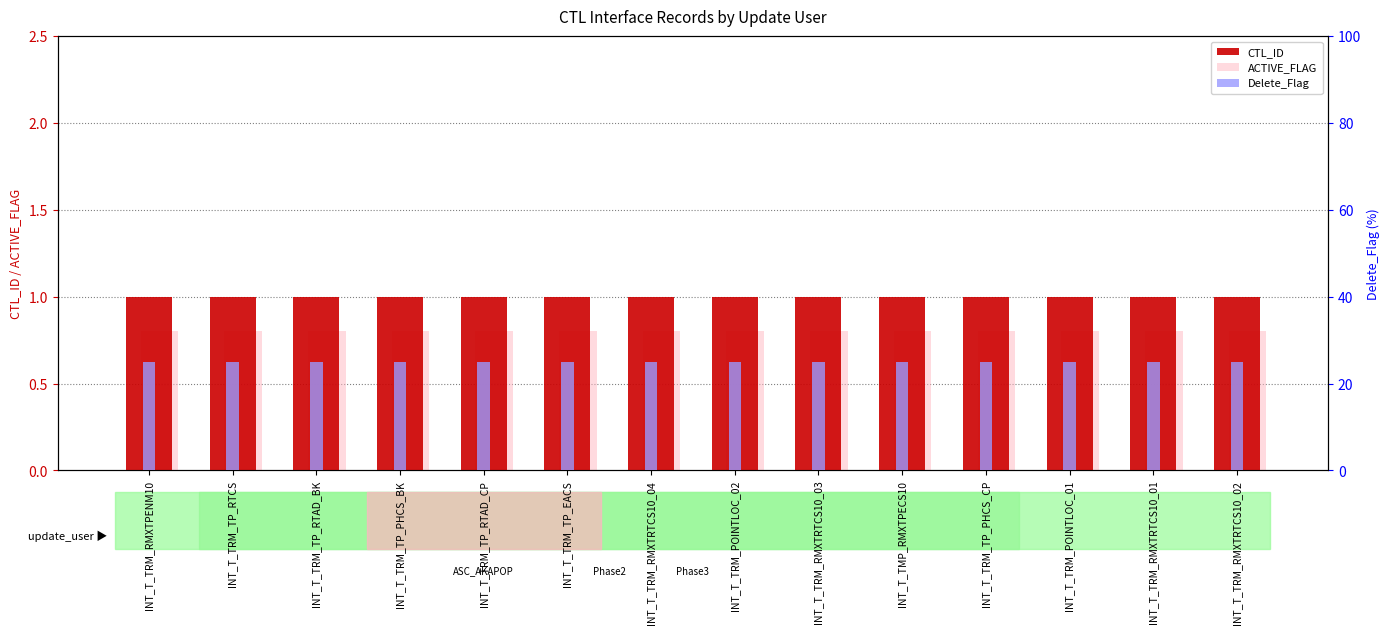

Rank the series at INT_T_TRM_TP_PHCS_BK from lowest to highest value.

ACTIVE_FLAG, CTL_ID, Delete_Flag